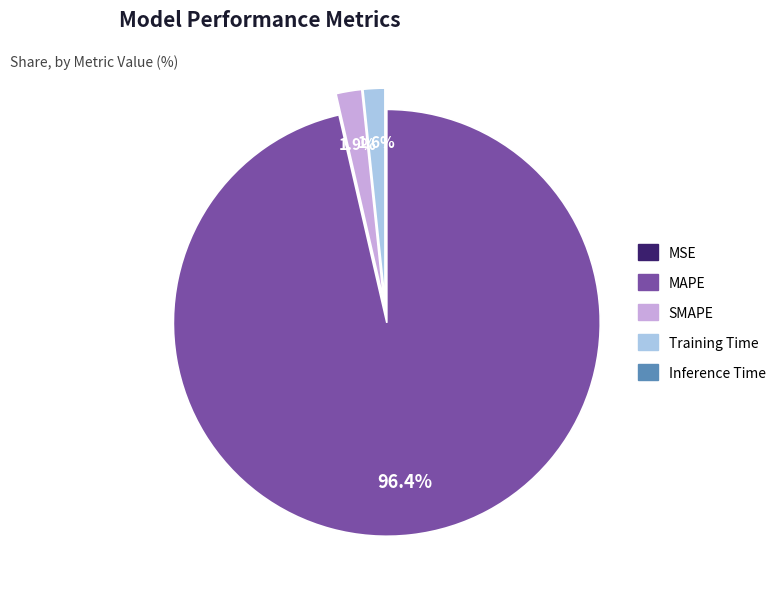

Which category accounts for the majority?

MAPE